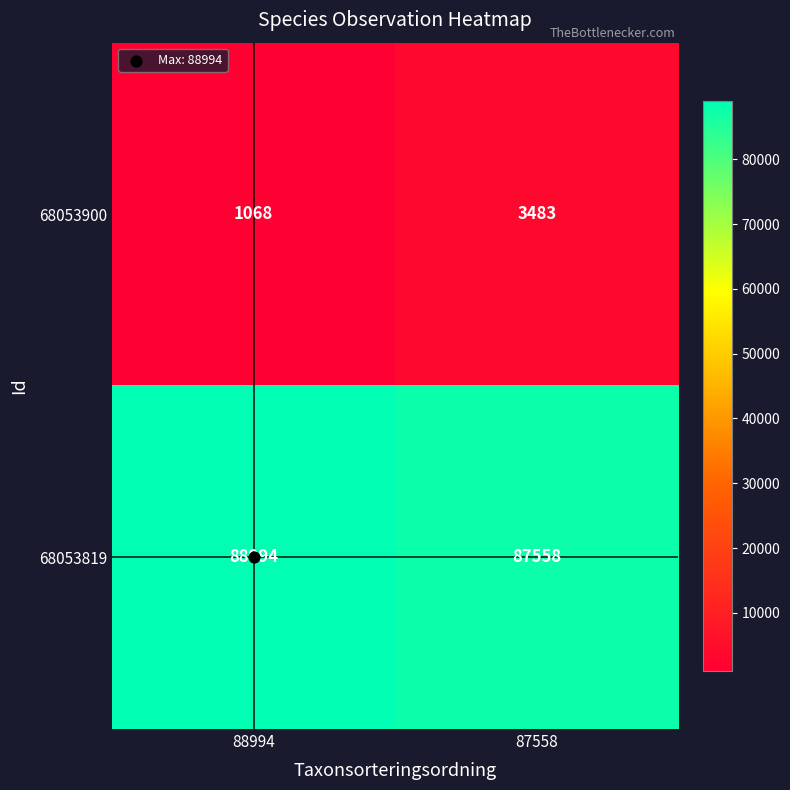

Which series changed the most between 88994 and 87558?

68053900